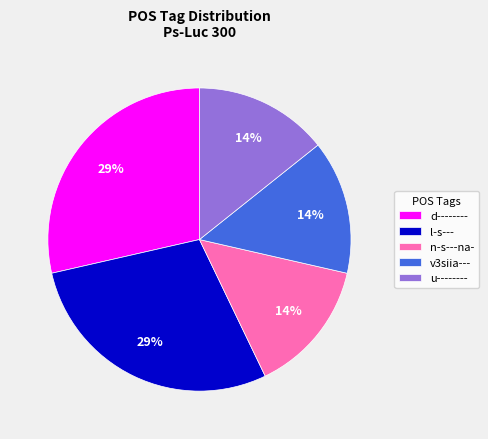

Which has a higher value, v3siia--- or l-s---?

l-s---